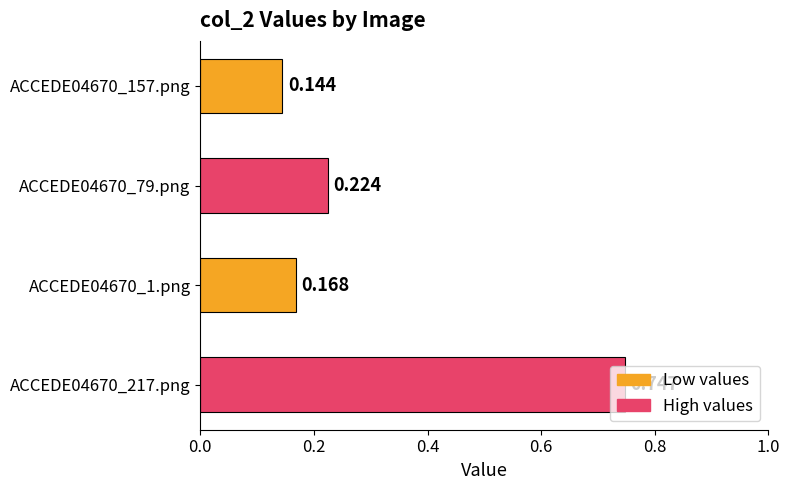

How many data points does each series have?

4